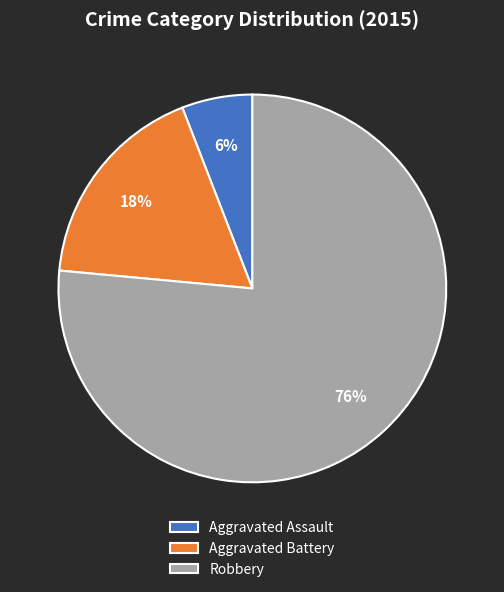

How many segments does this pie chart have?

3